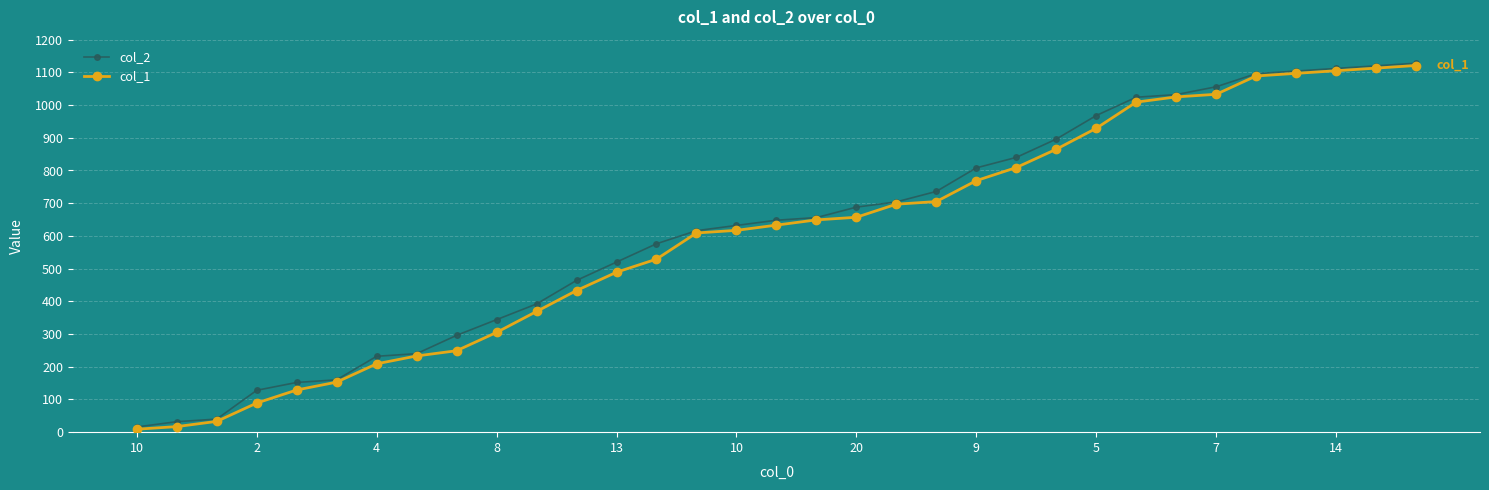

What is the maximum value shown in the chart?

1128